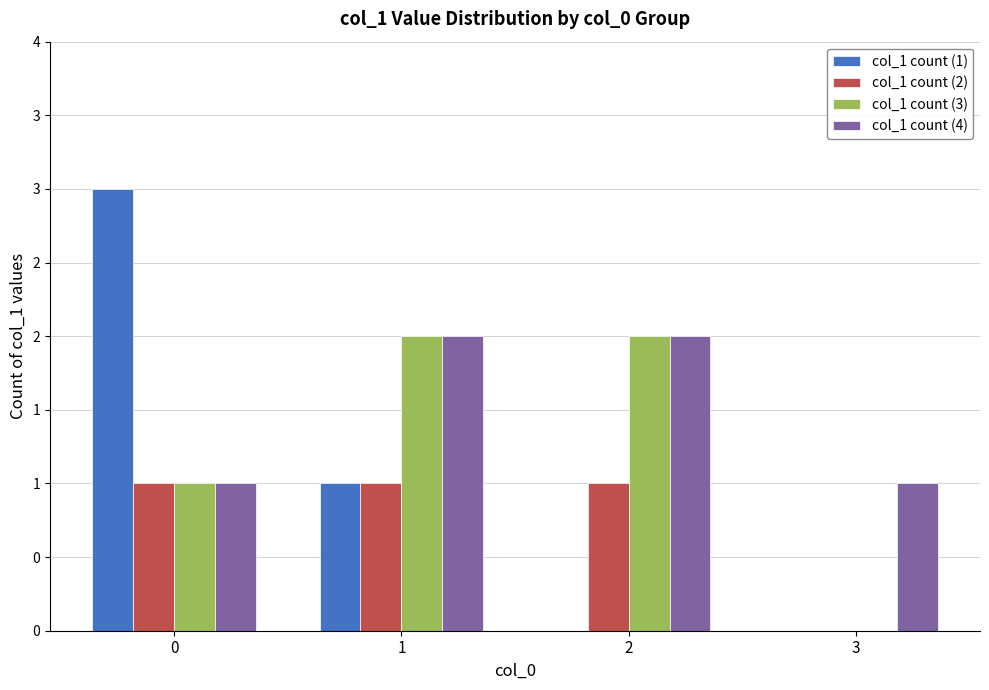

At which label is col_1 count (2) closest to 0?

3